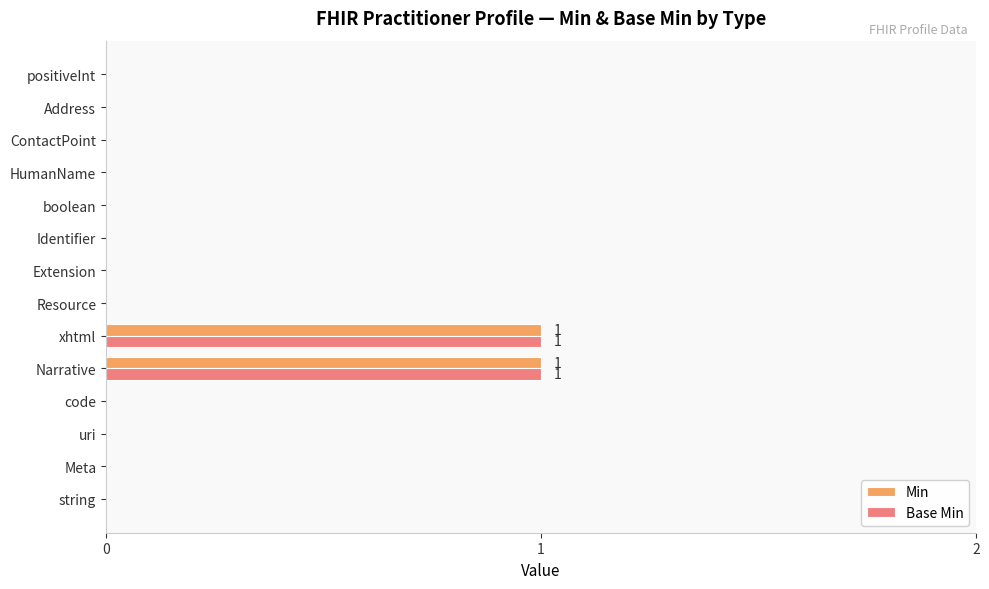

True or false: Base Min has a value of -1 at boolean.

False